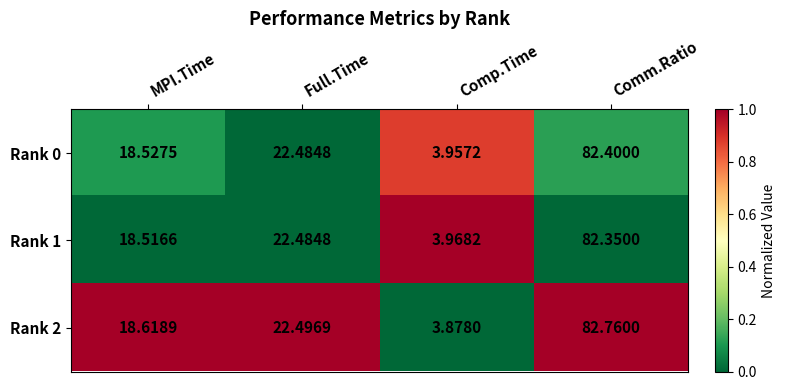

At which label does Rank 0 first exceed 22?

Full.Time